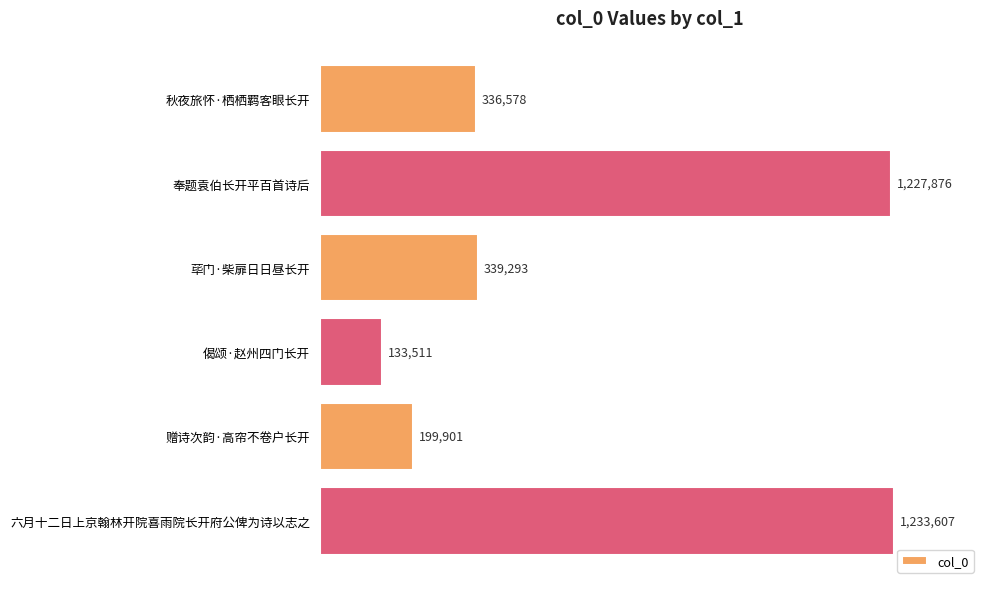

What is the value of the 4th bar from the top?

133511